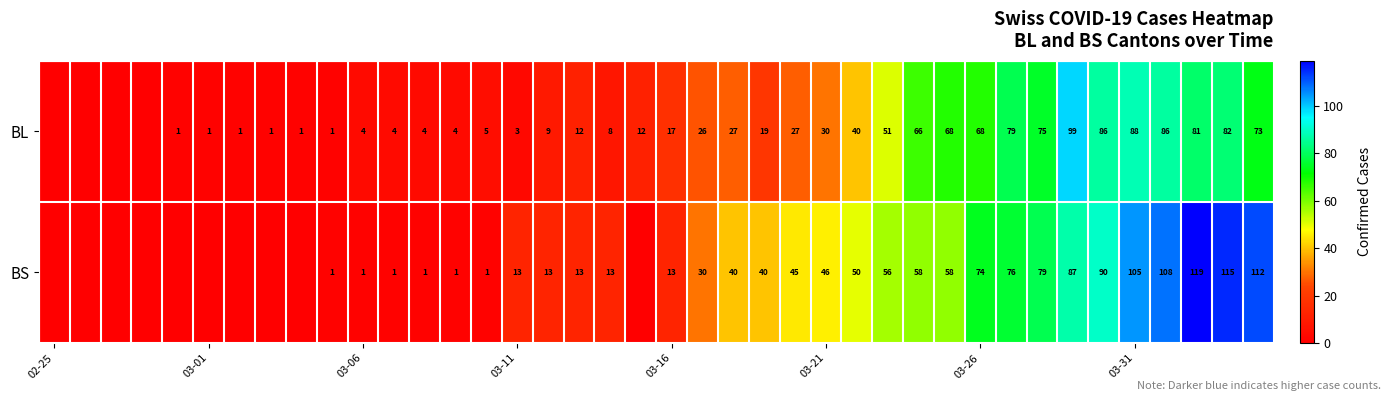

What is the spread (max minus min) of values at 34?

4